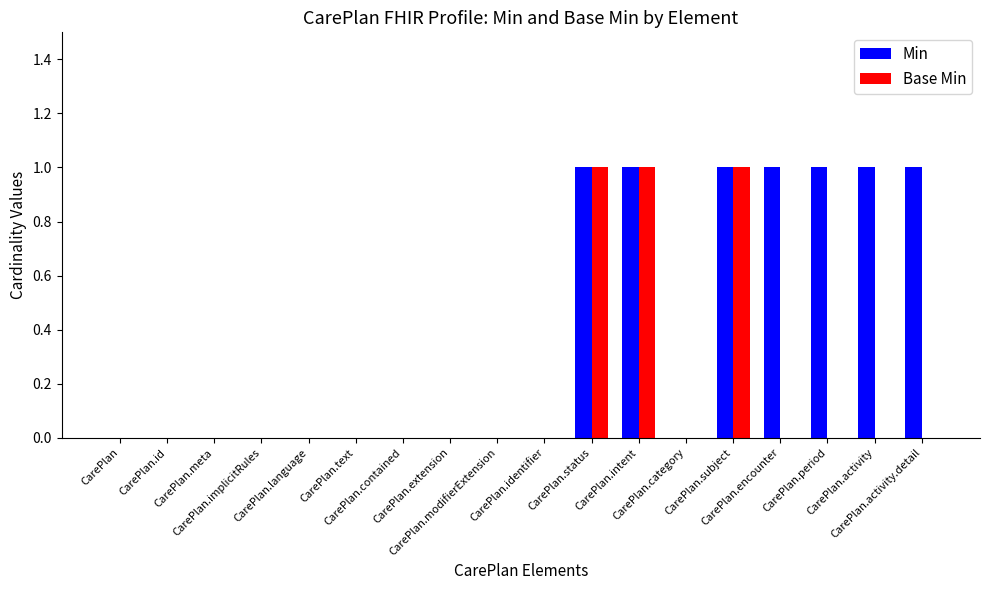

What is the sum of all Base Min values?

3